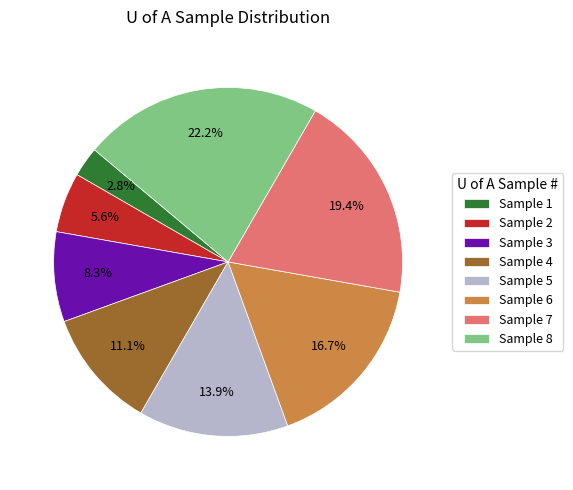

Which category has the biggest portion of the pie?

Sample 8